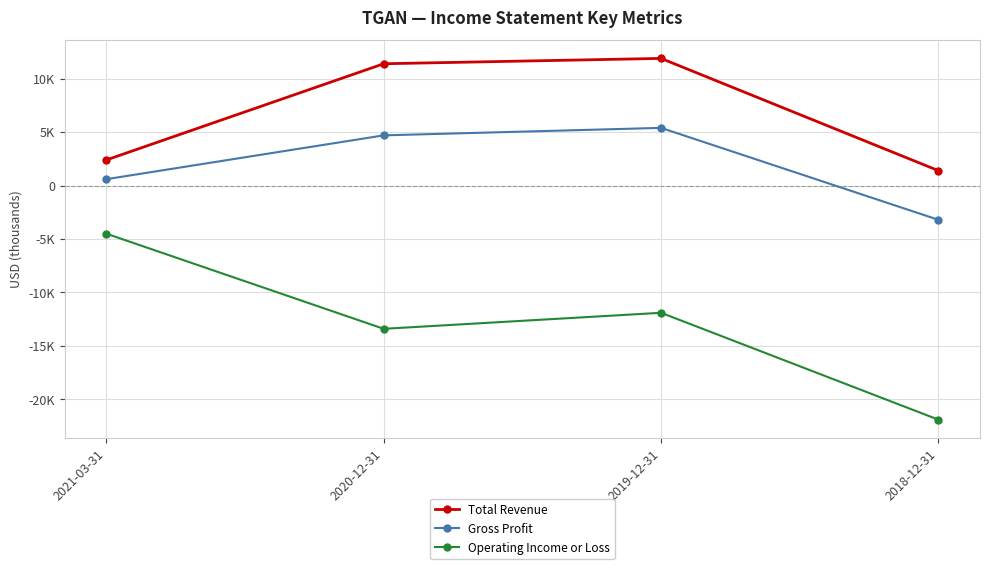

What are all the series names shown in the legend?

Total Revenue, Gross Profit, Operating Income or Loss